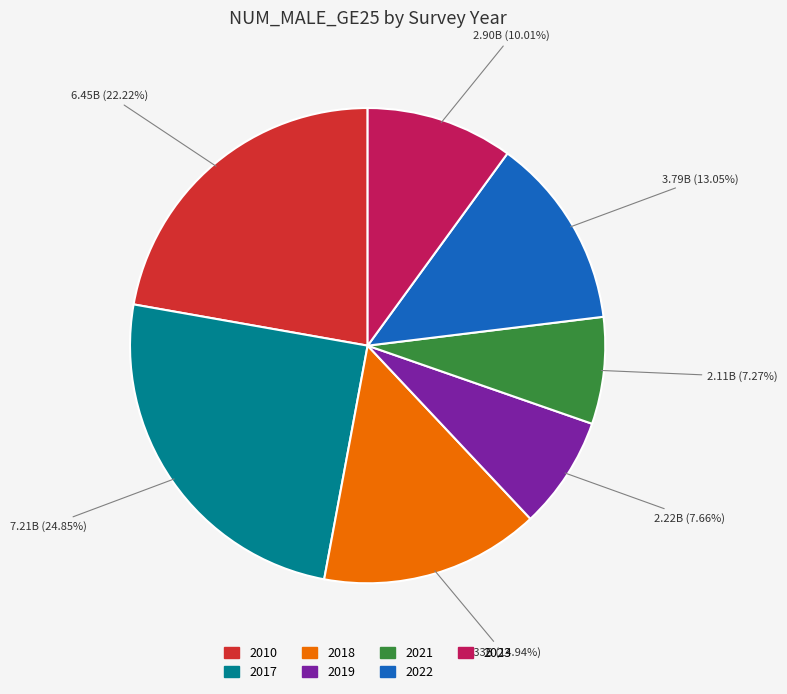

To the nearest percent, what percentage of the pie is 2018?

15%